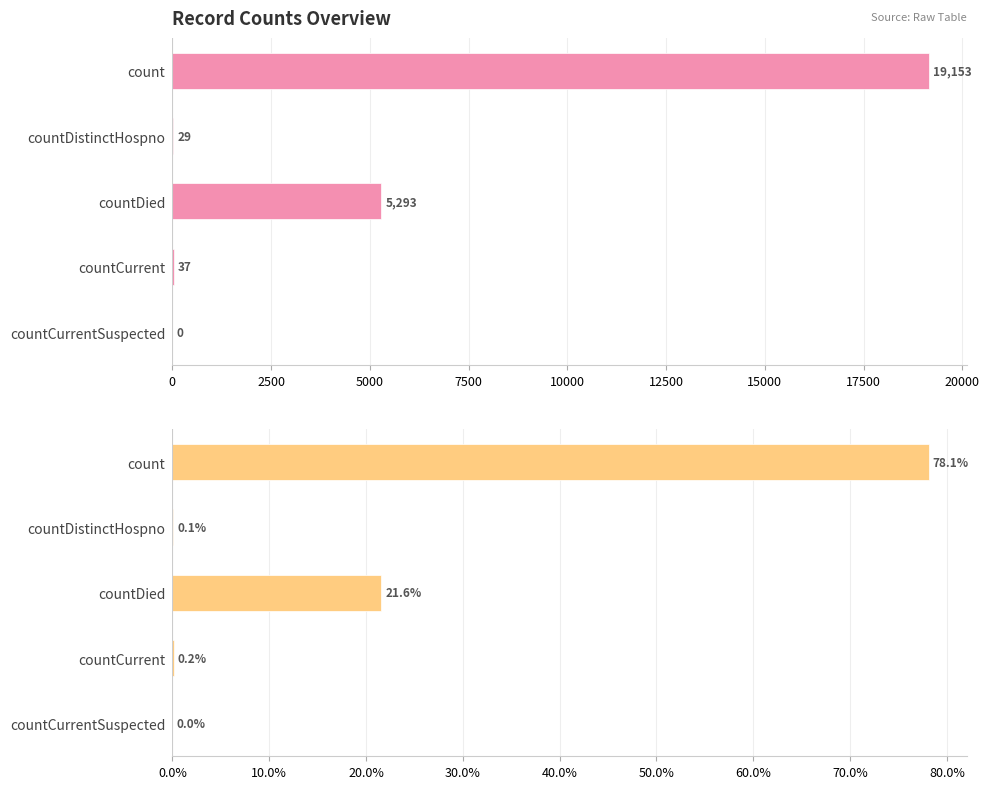

At count, list the series in order from smallest to largest.

percentage, values